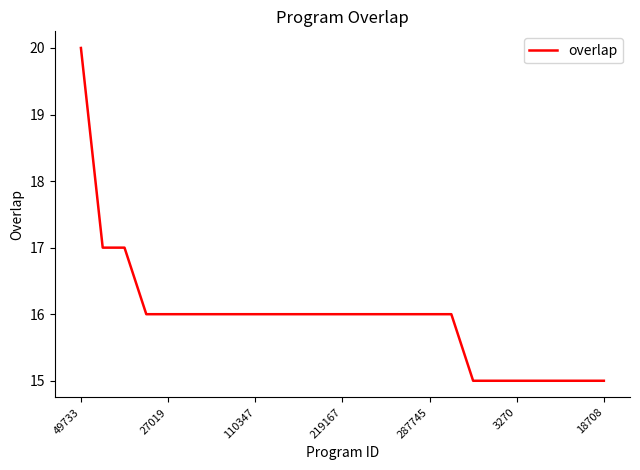

What is the maximum value shown in the chart?

20